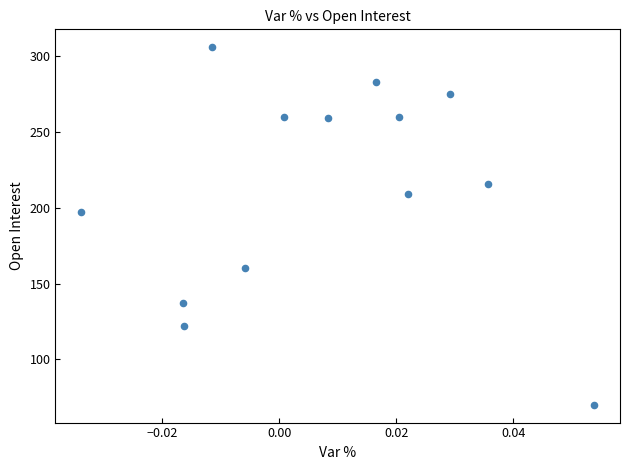

What is the range of Y values (max minus min)?

236